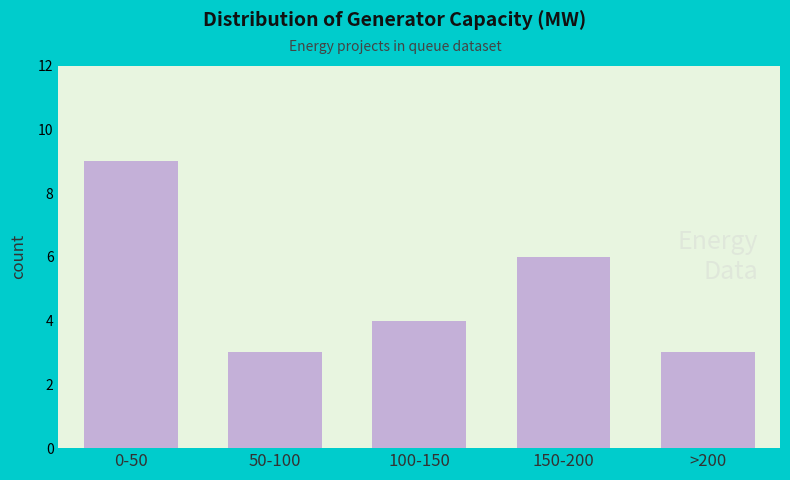

Reading left to right, what are all the values shown in this chart?

0-50=9	50-100=3	100-150=4	150-200=6	>200=3